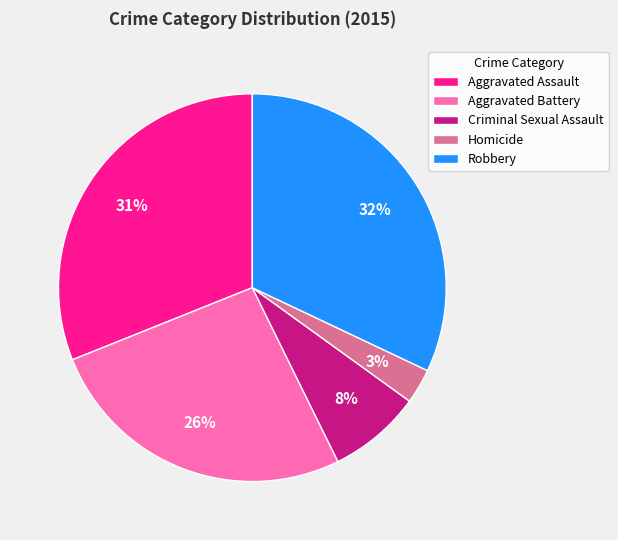

How many segments does this pie chart have?

5